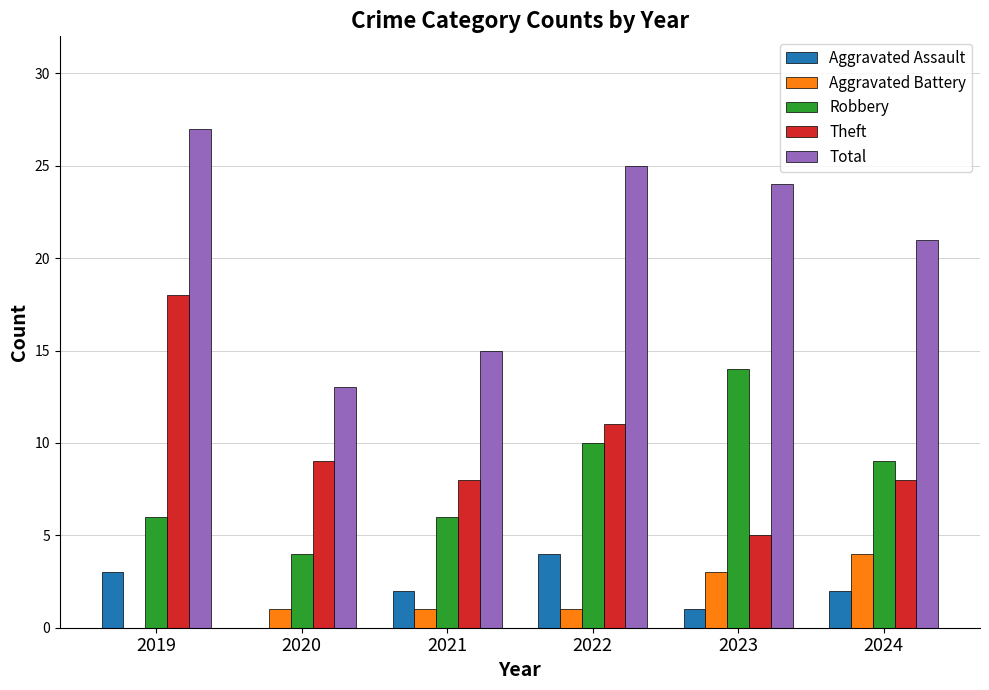

Between 2021 and 2022, which series saw the biggest shift?

Total